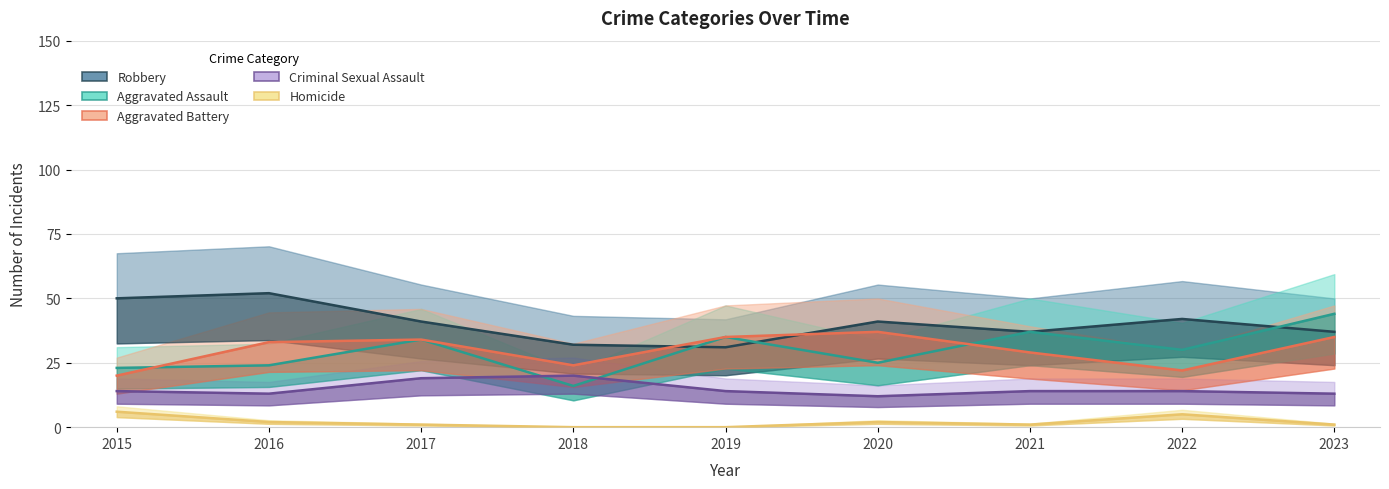

The Aggravated Battery series shows 22 at 2022. True or false?

True